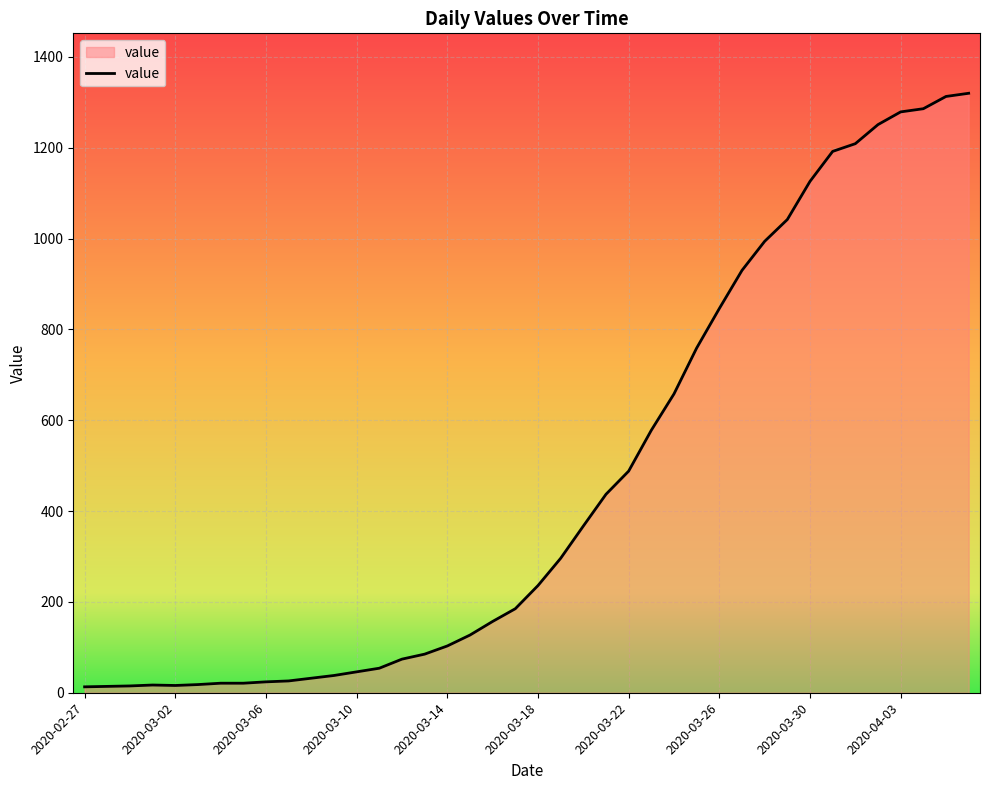

What is the difference between the maximum and minimum values?

1307